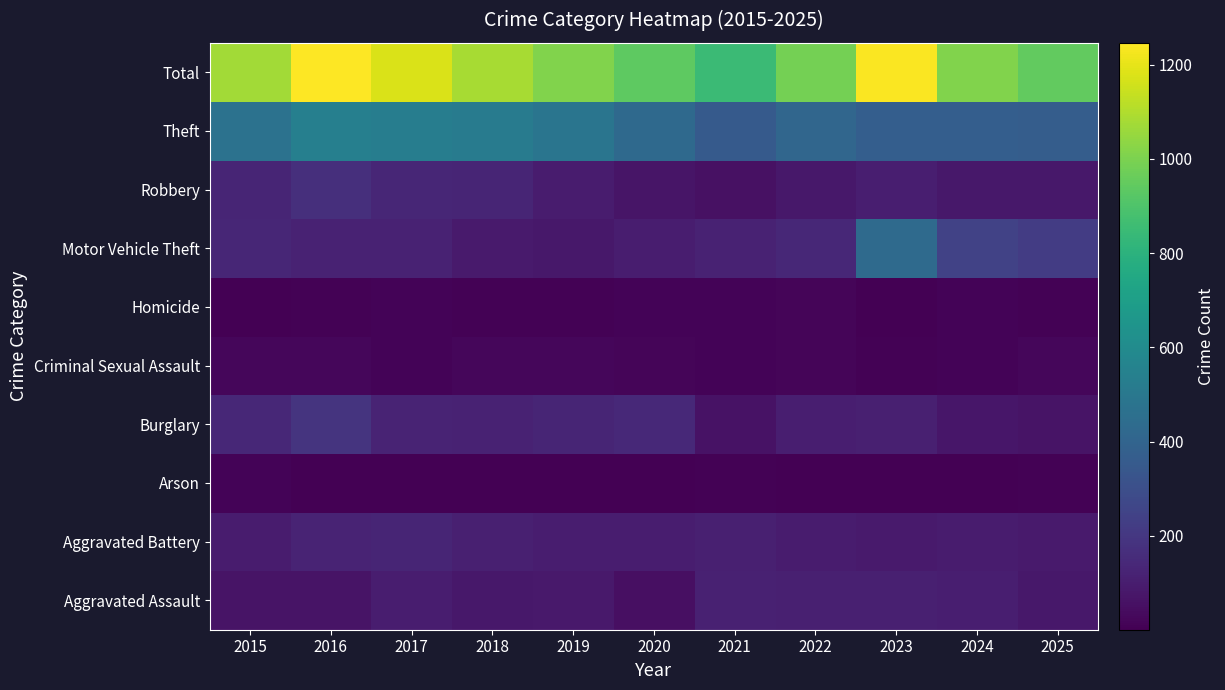

At 2016, list the series in order from smallest to largest.

Arson, Homicide, Criminal Sexual Assault, Aggravated Assault, Motor Vehicle Theft, Aggravated Battery, Robbery, Burglary, Theft, Total